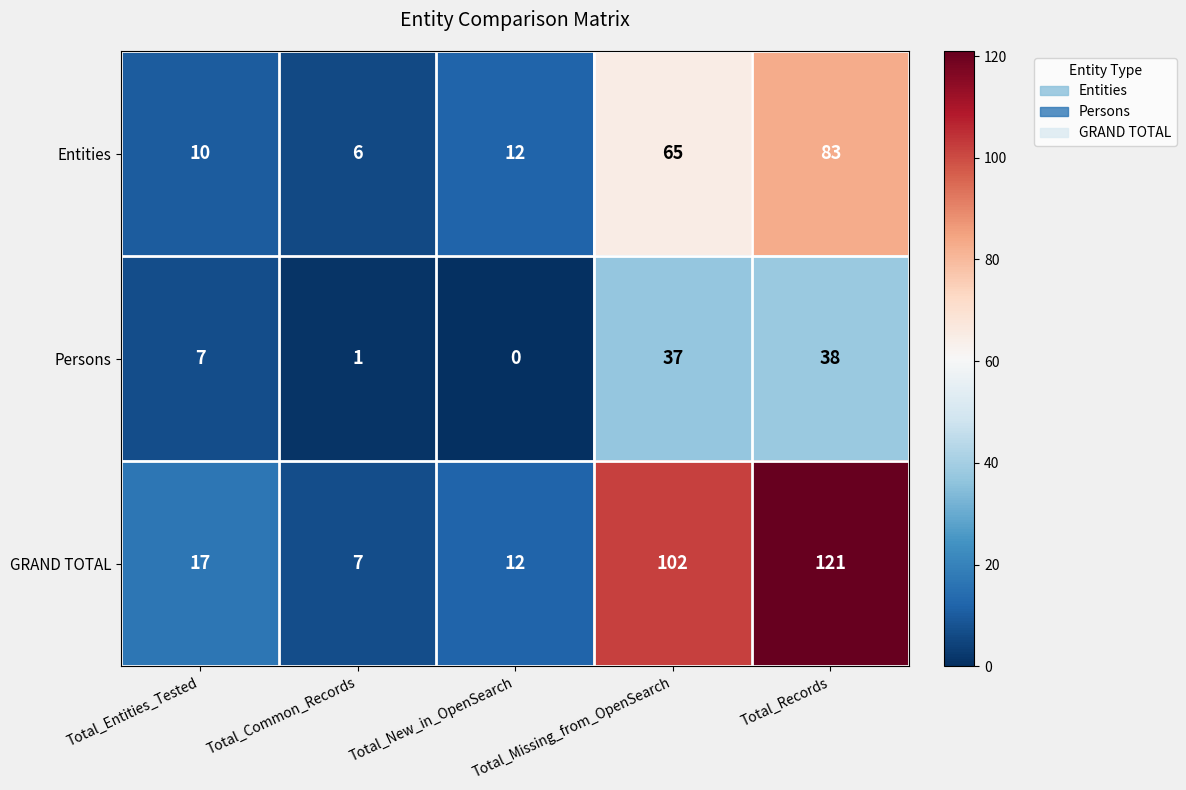

What is the difference between the maximum and minimum values in the Entities series?

77